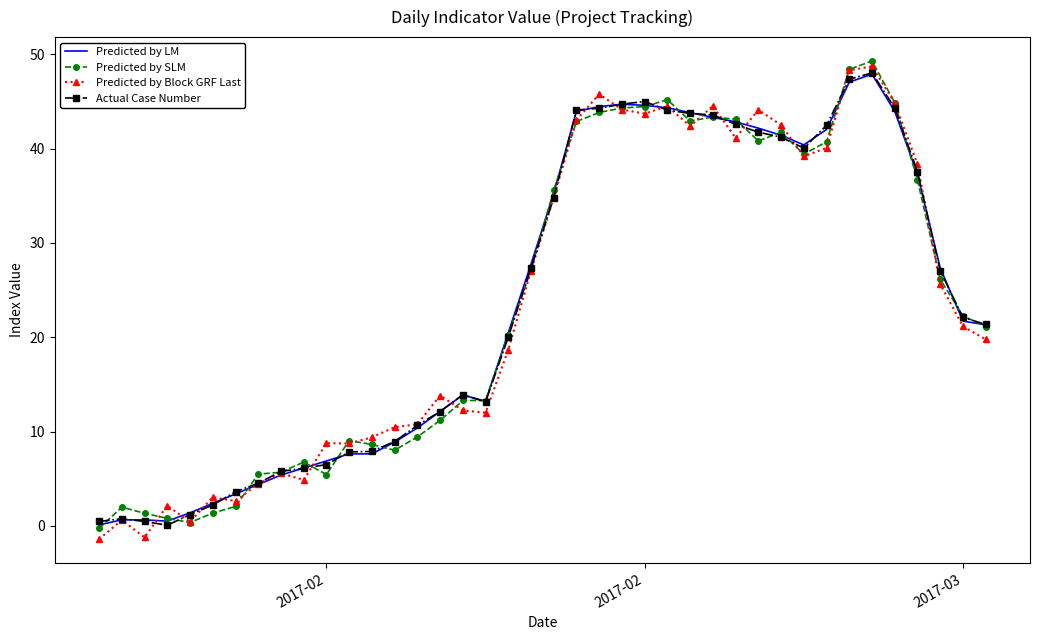

What is the smallest value displayed?

-1.4